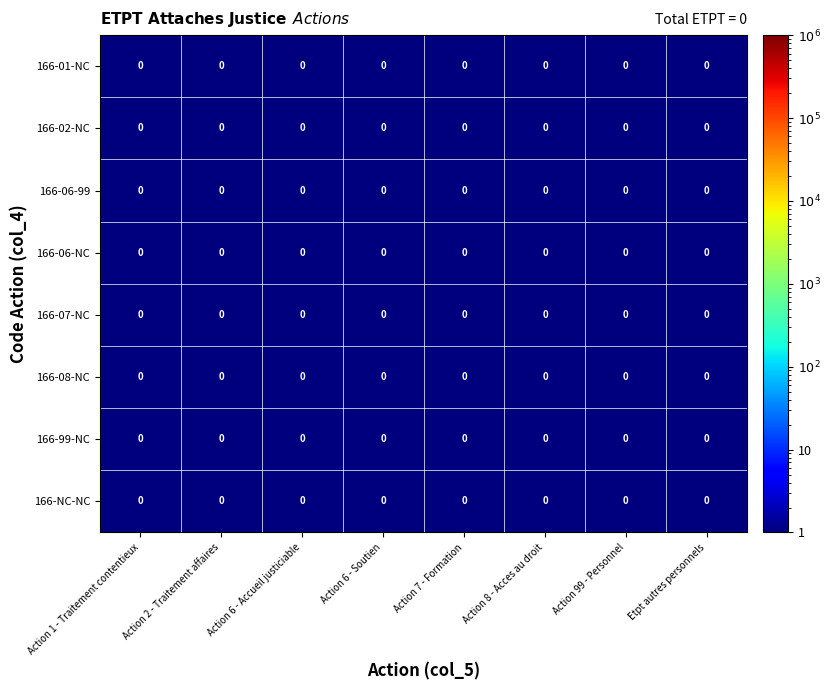

At Action 7 - Formation, list the series in order from smallest to largest.

166-01-NC, 166-08-NC, 166-07-NC, 166-NC-NC, 166-06-NC, 166-06-99, 166-02-NC, 166-99-NC